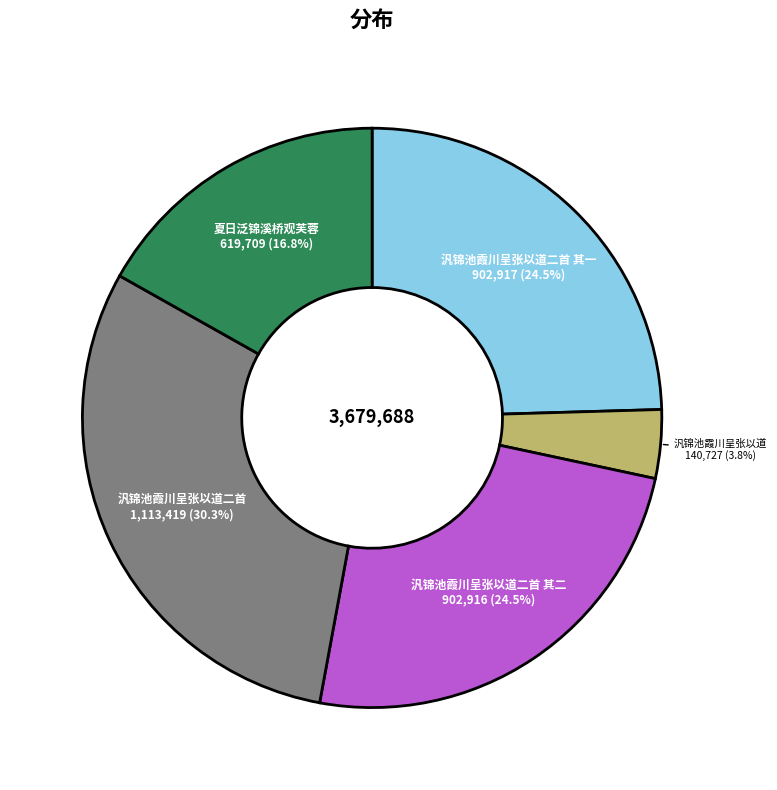

Is there a majority slice in this chart?

No